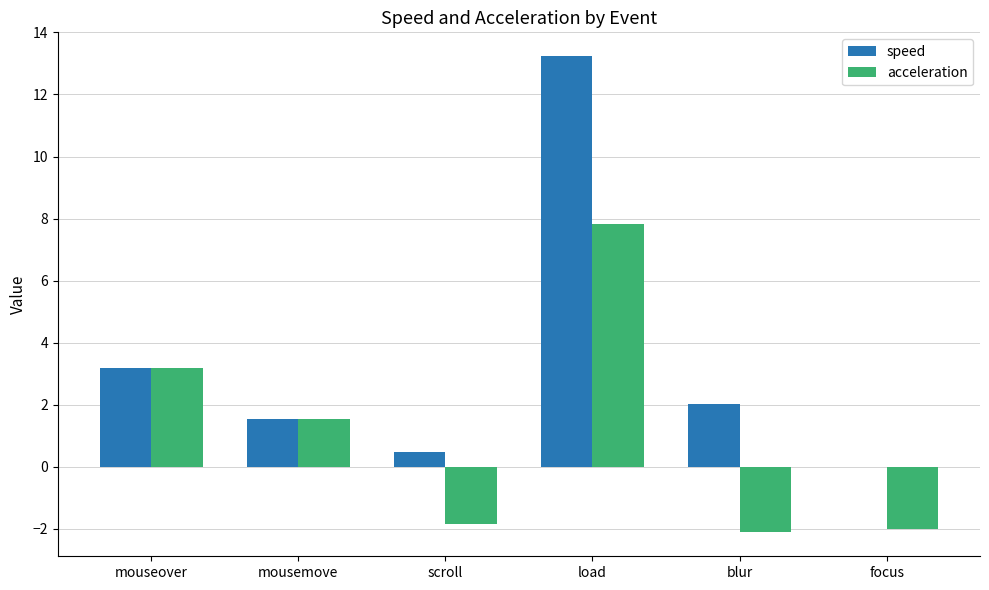

Reading left to right, extract all data points from this chart.

speed: 3.2	1.5	0.5	13.2	2.0	0.0
acceleration: 3.2	1.5	-1.8	7.8	-2.1	-2.0